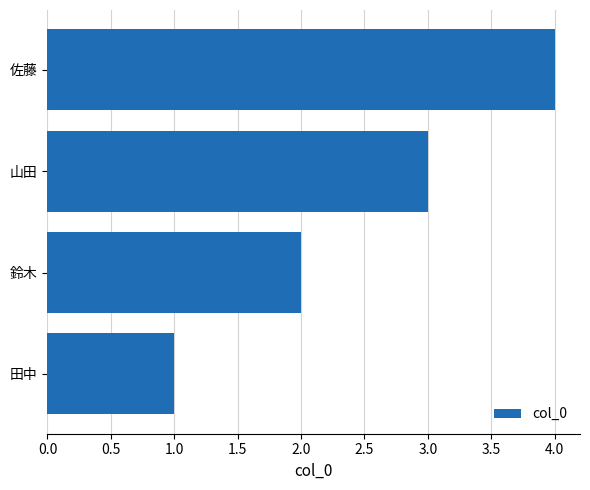

What is the sum of all values?

10